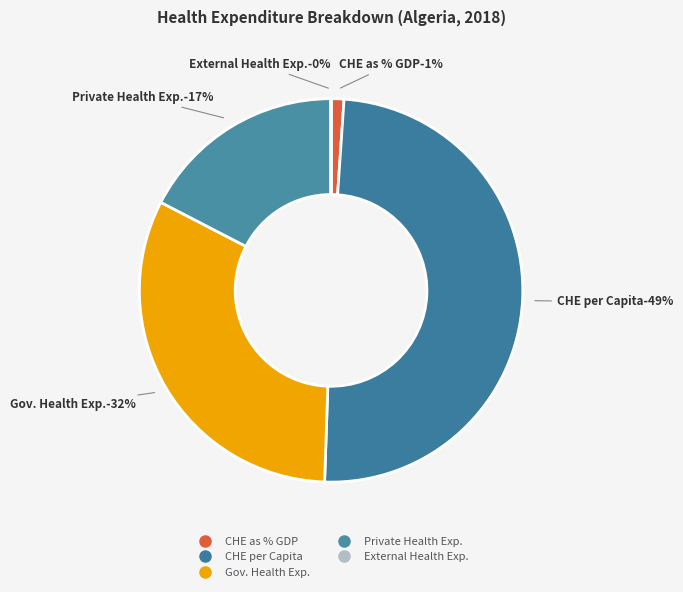

Rank the categories by value from lowest to highest.

External Health Expenditure (EXT), Current Health Expenditure (CHE) as % GDP, Domestic Private Health Expenditure, Domestic General Government Health Expenditure, Current Health Expenditure (CHE) per Capita